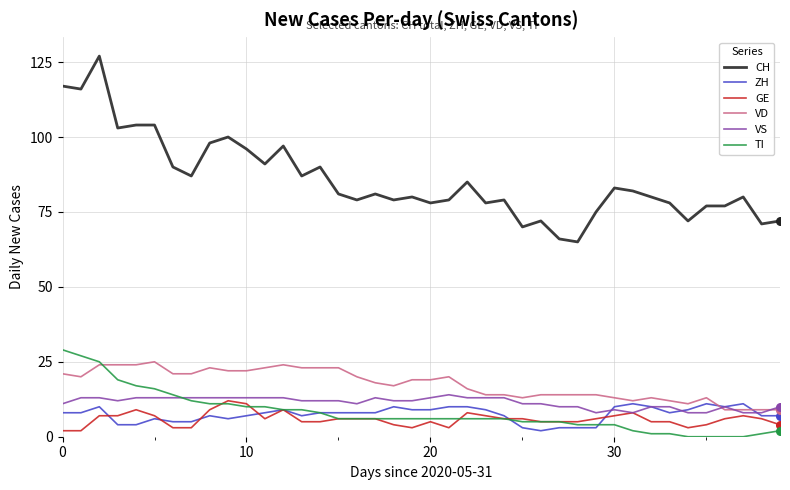

Which series has the largest total across all categories?

CH